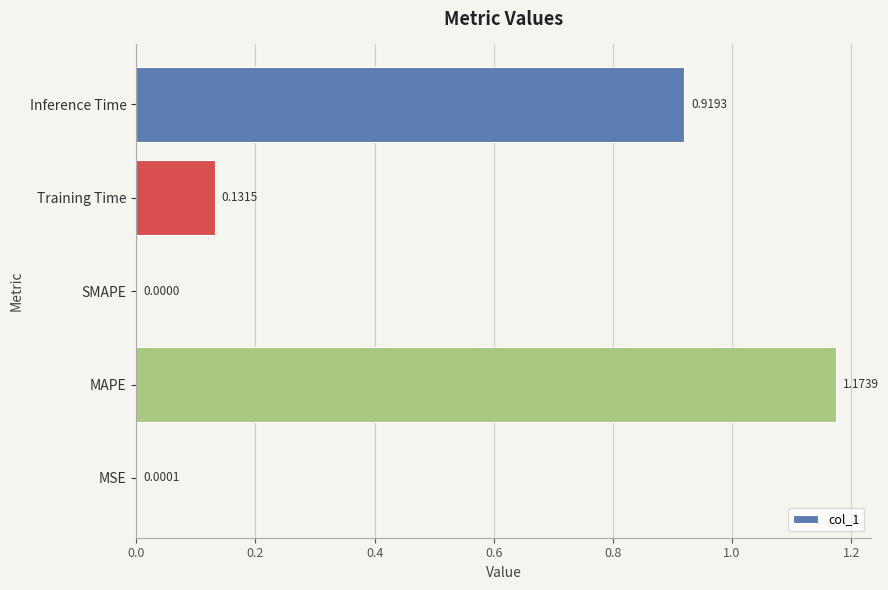

What is the sum of all values?

2.2